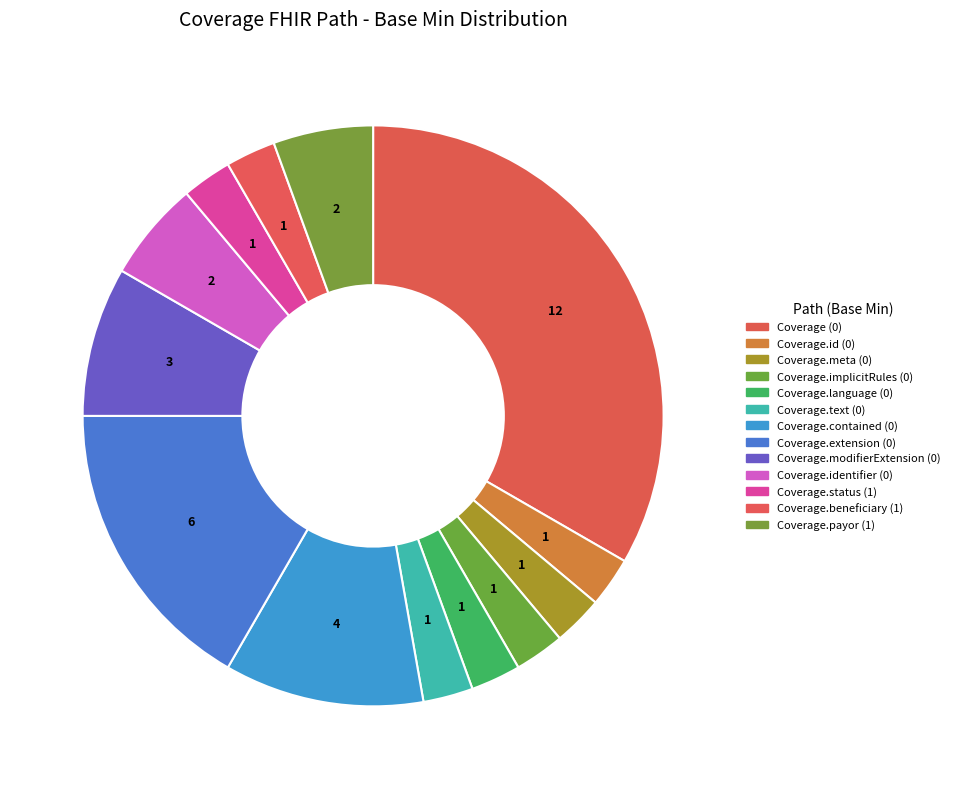

Which category has the smallest portion of the pie?

Coverage.id (0)